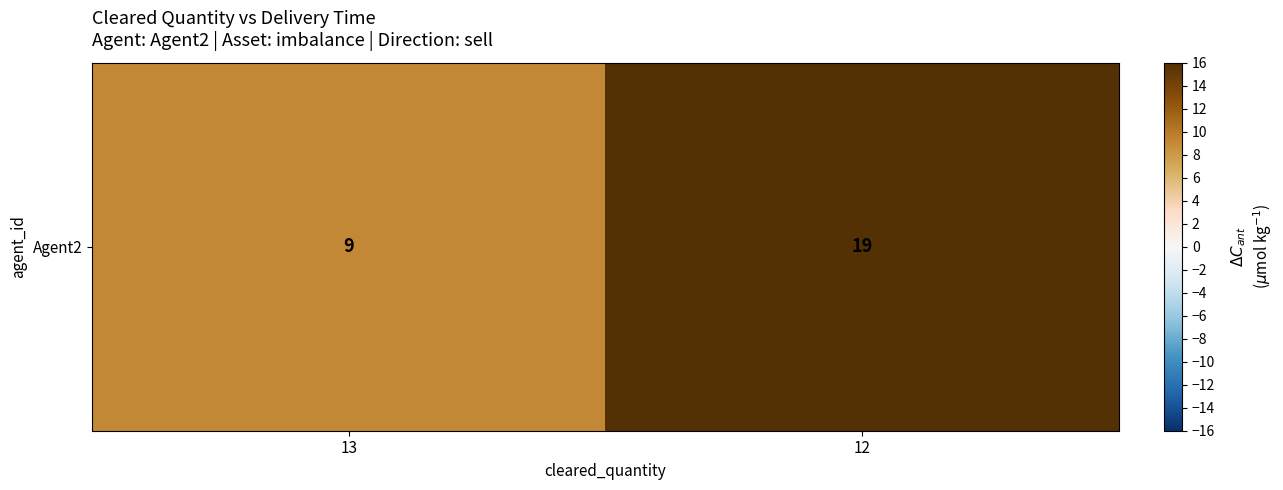

Count the values in the range 9 to 19.

2